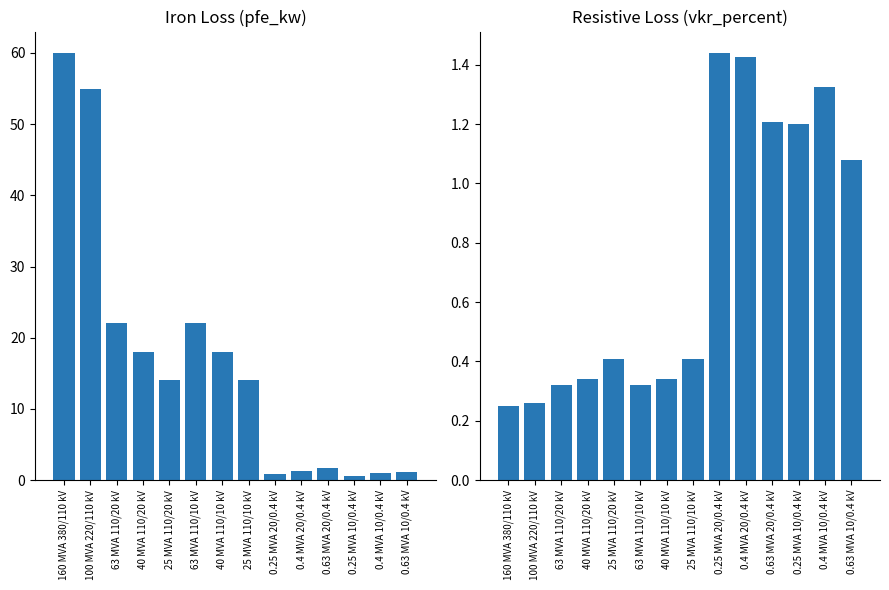

Which series has the widest spread of values?

pfe_kw